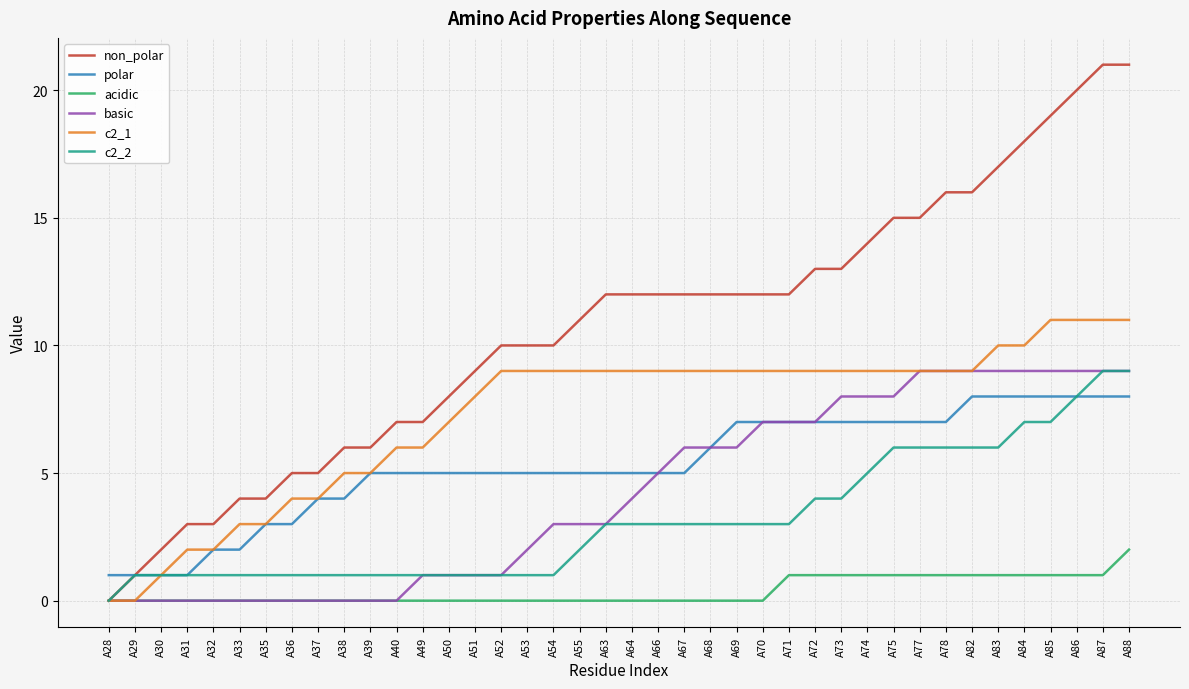

Which series has the largest total across all categories?

non_polar